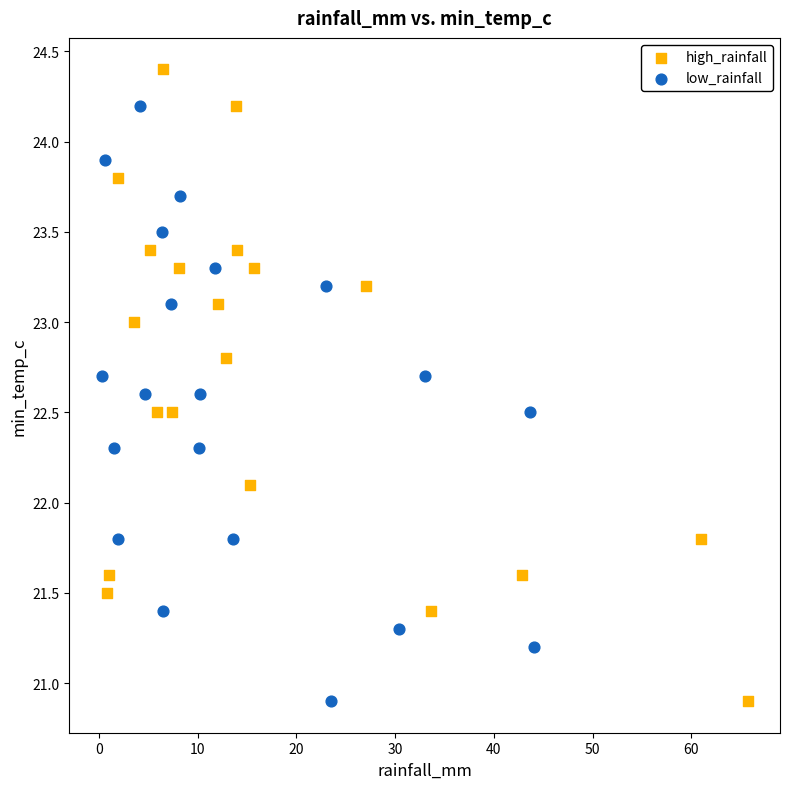

Which series reaches the maximum Y coordinate?

high_rainfall